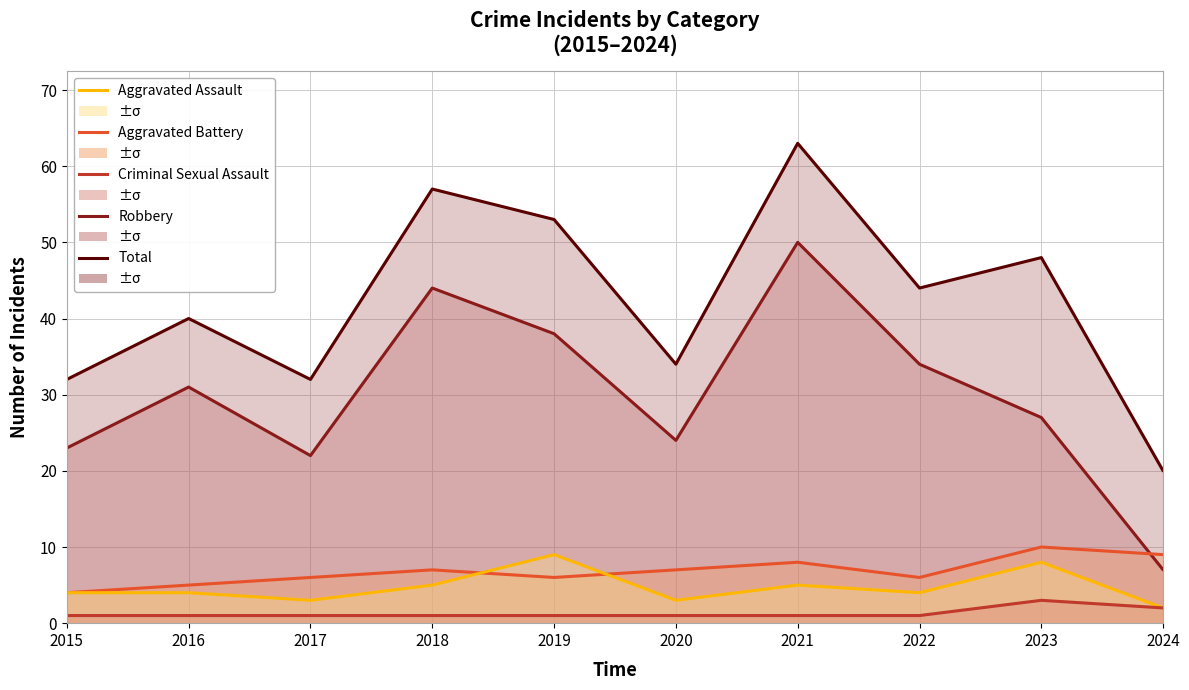

Reading left to right, extract all data points from this chart.

Total: 32	40	32	57	53	34	63	44	48	20
Robbery: 23	31	22	44	38	24	50	34	27	7
Aggravated Battery: 4	5	6	7	6	7	8	6	10	9
Aggravated Assault: 4	4	3	5	9	3	5	4	8	2
Criminal Sexual Assault: 1	1	1	1	1	1	1	1	3	2